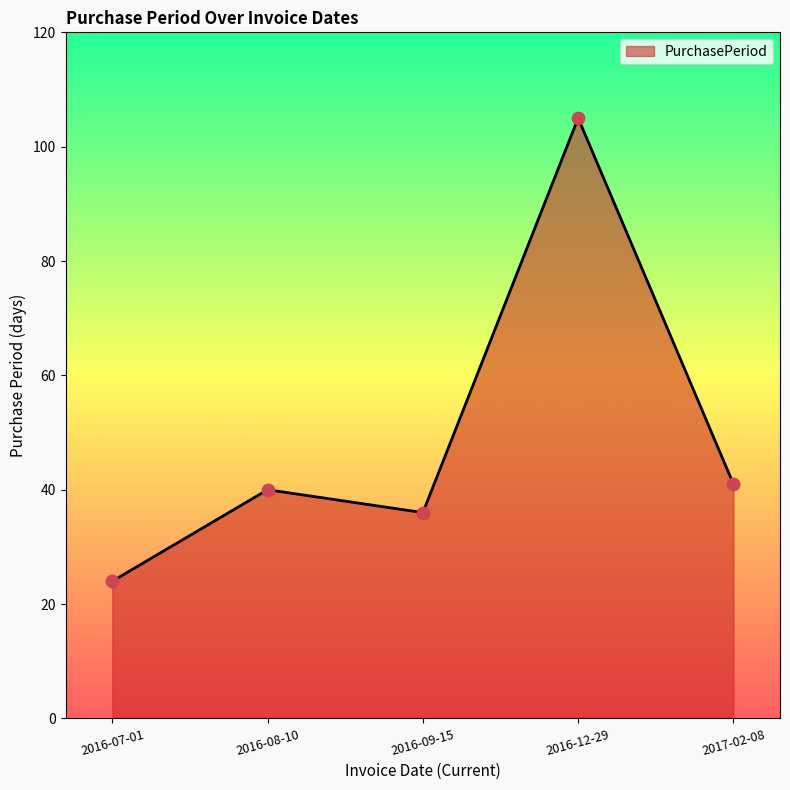

What is the ratio of the value at 2017-02-08 to the value at 2016-08-10?

1.0